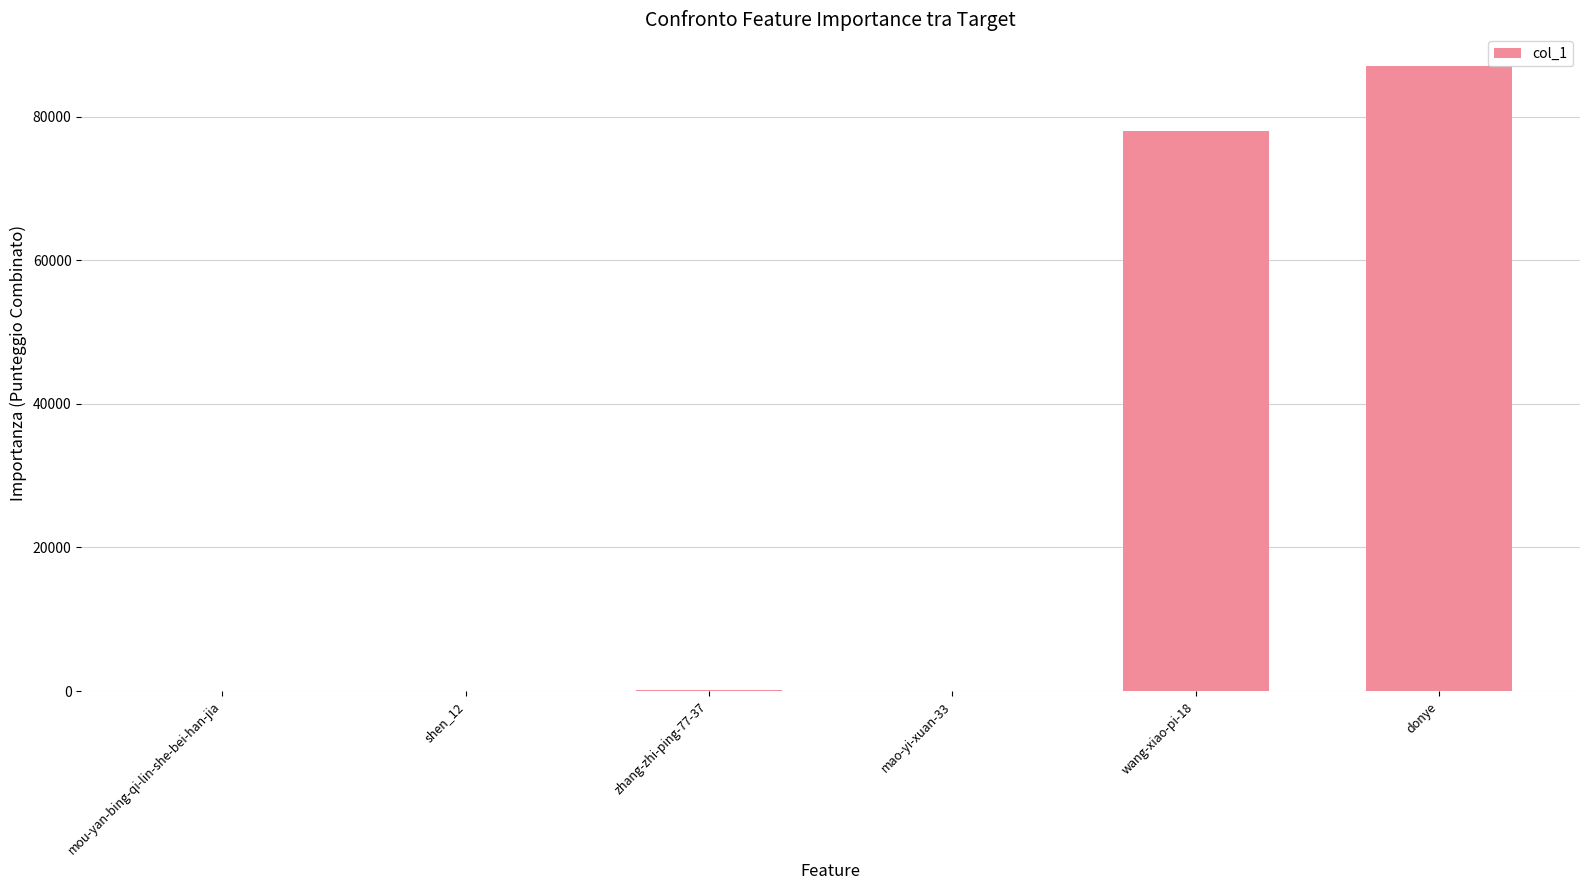

Where is the data nearest to the value 43562?

wang-xiao-pi-18